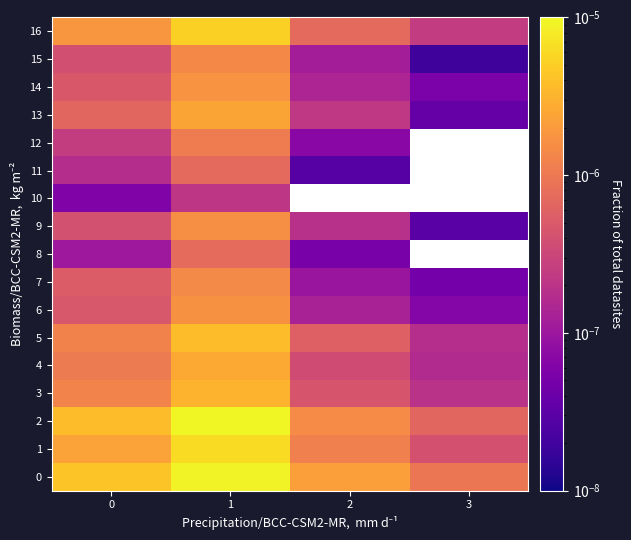

Which category has the lowest value in the 11 series?

2